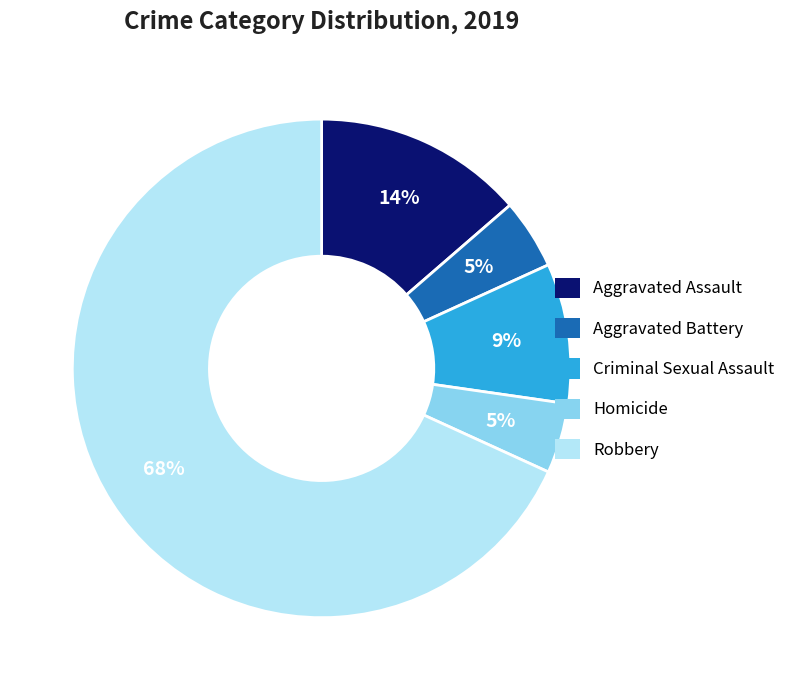

Do Robbery and Aggravated Assault together represent more than half of the pie?

Yes